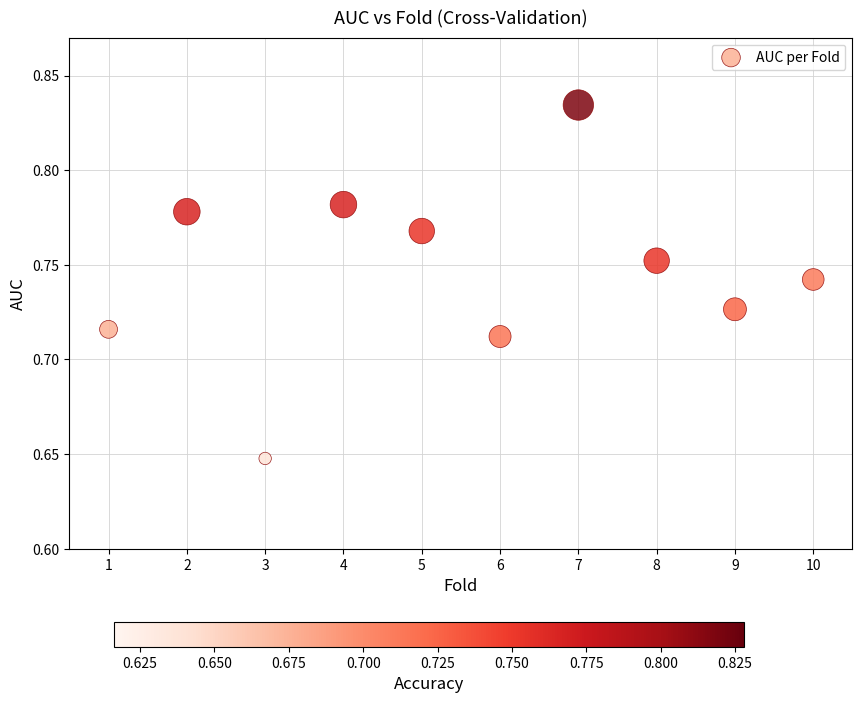

What is the range of X values (max minus min)?

9.0